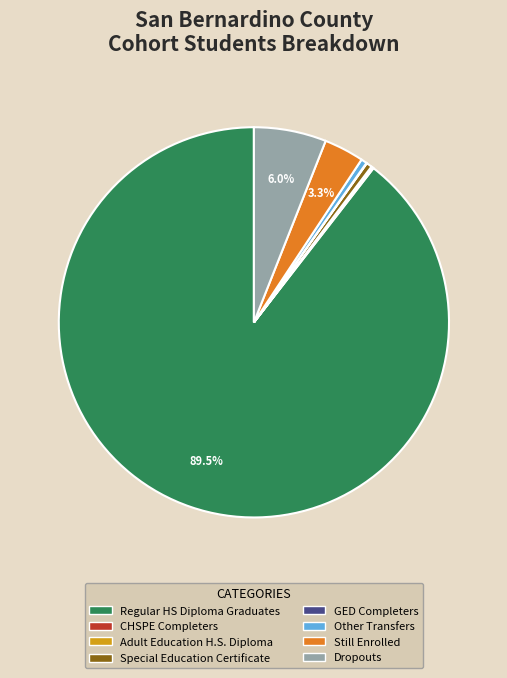

Is there a majority slice in this chart?

Yes